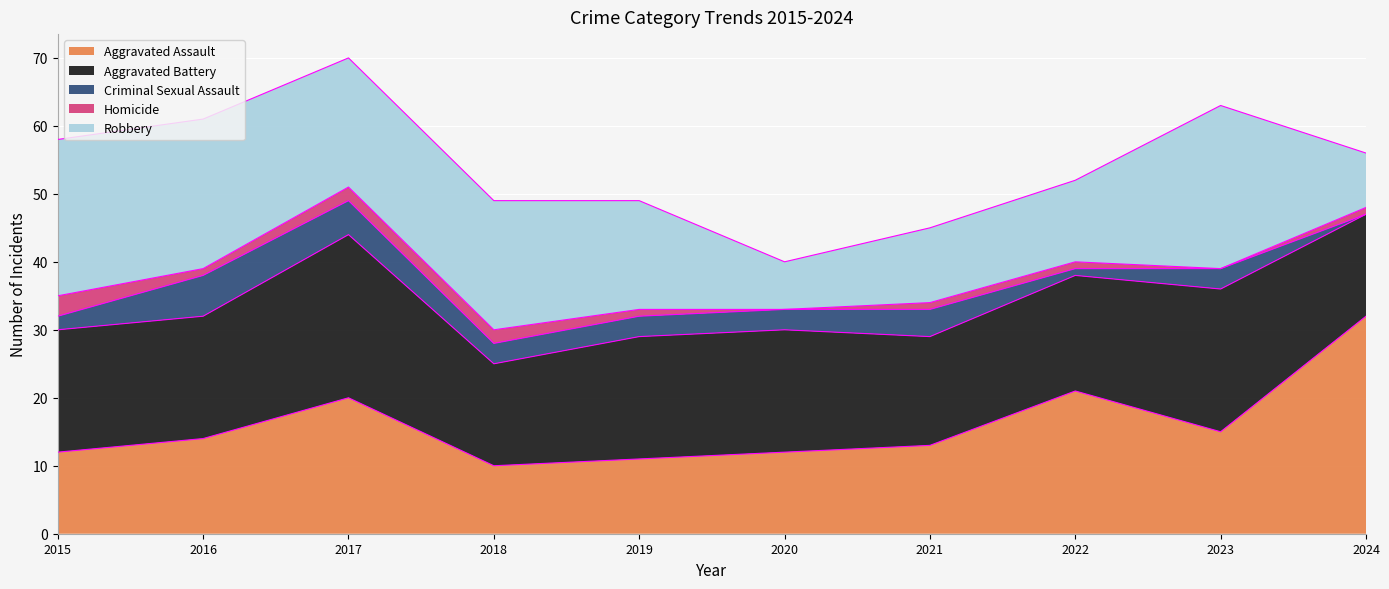

Count the number of categories in the chart.

10